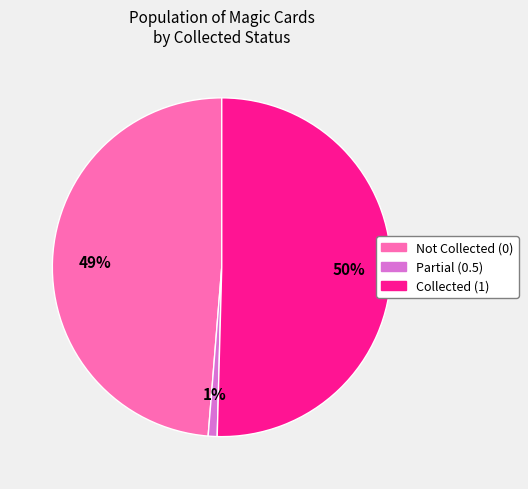

To the nearest percent, what is the average slice percentage?

33%